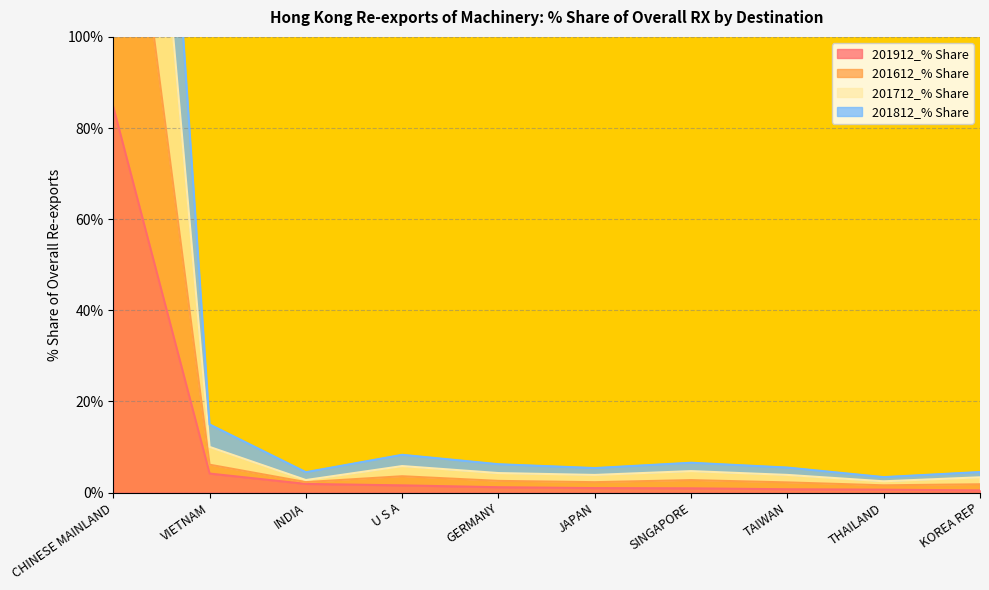

How many values in the 201912_% Share series exceed 1?

5